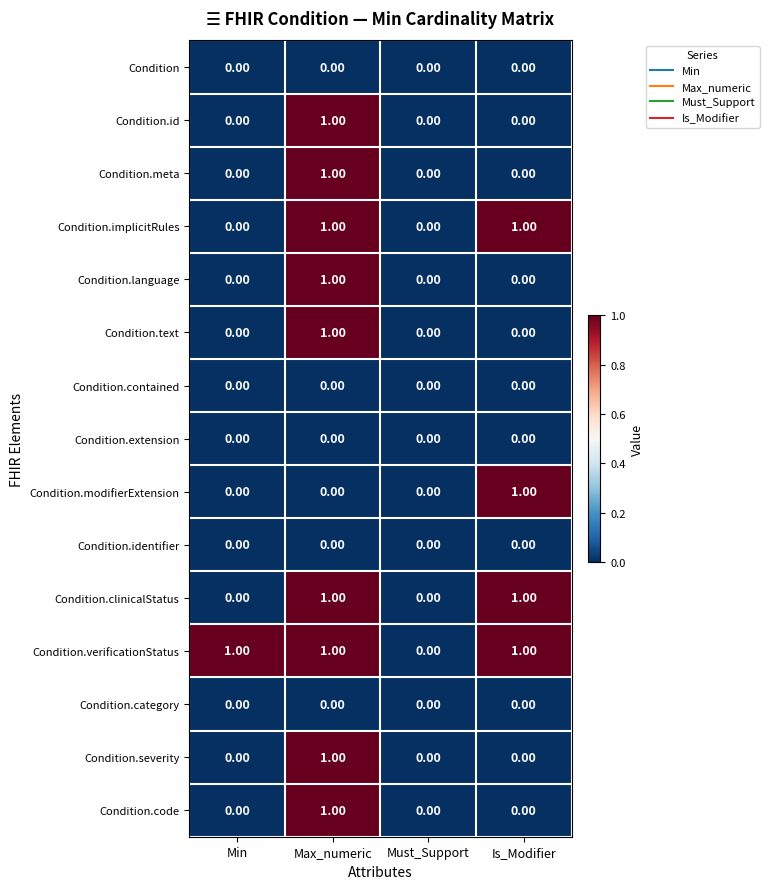

How many categories are shown in the chart?

4